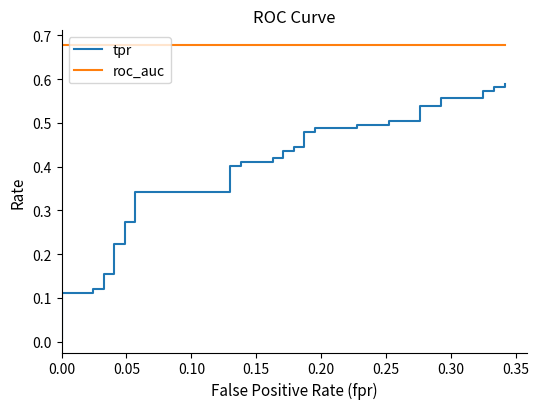

How many lines are shown in the chart?

2